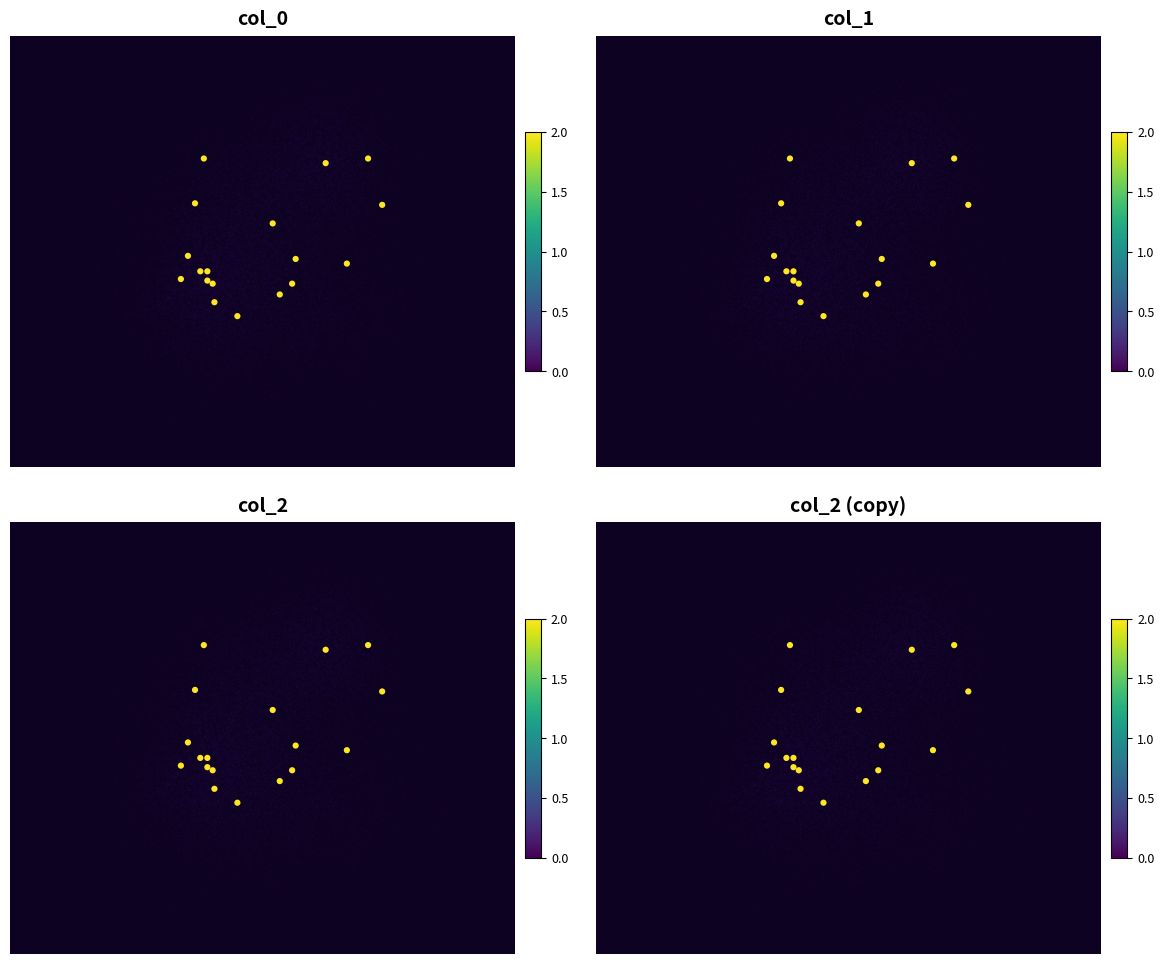

Count the number of categories in the chart.

18